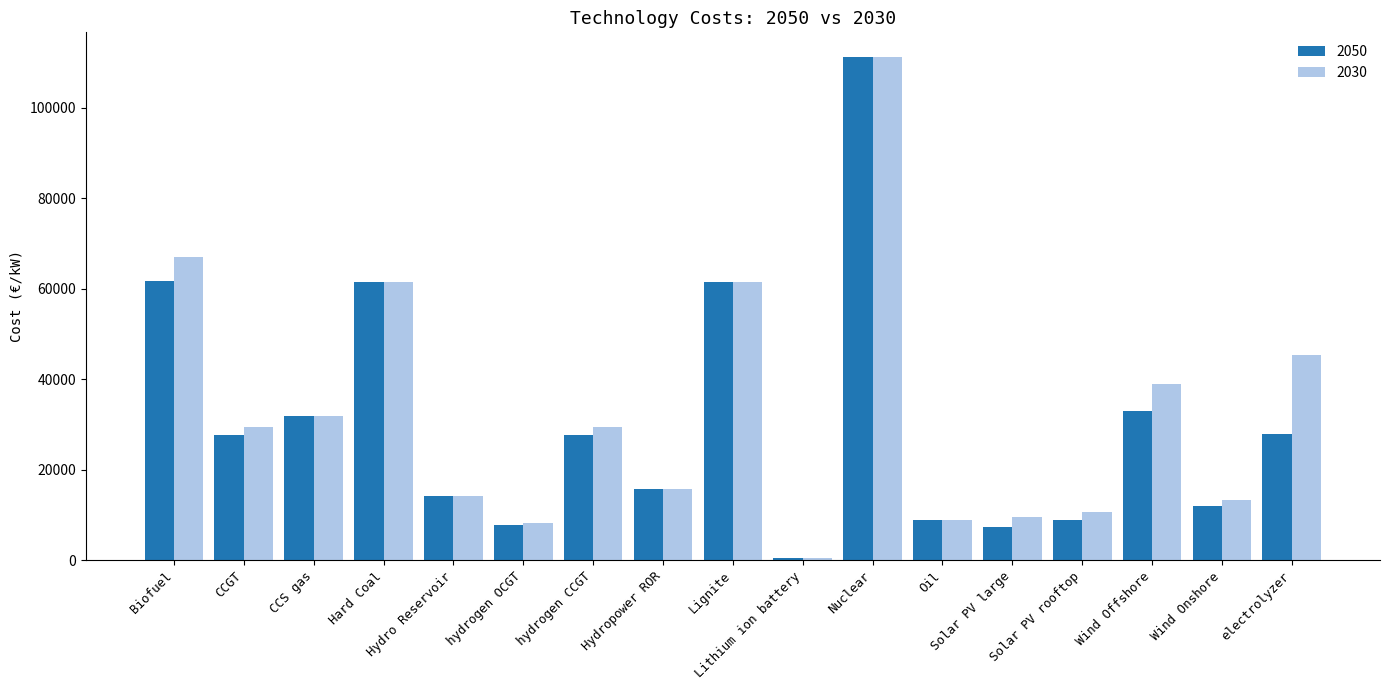

The value of 2050 at Hard Coal is 108028.9. True or false?

False